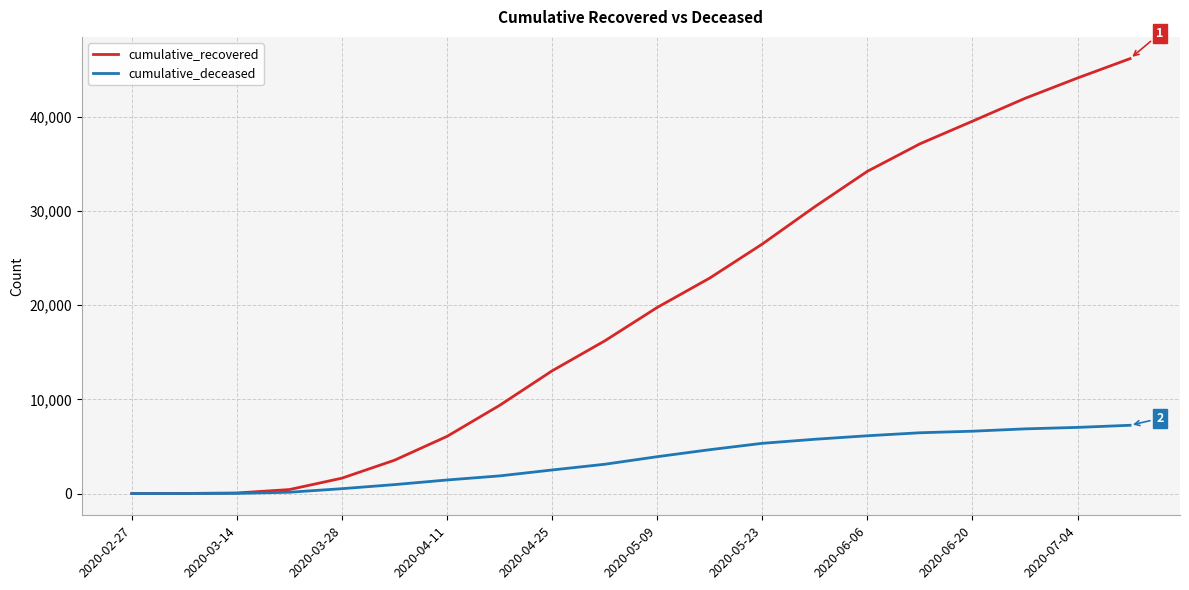

List the series in order of their overall mean, highest first.

cumulative_recovered, cumulative_deceased